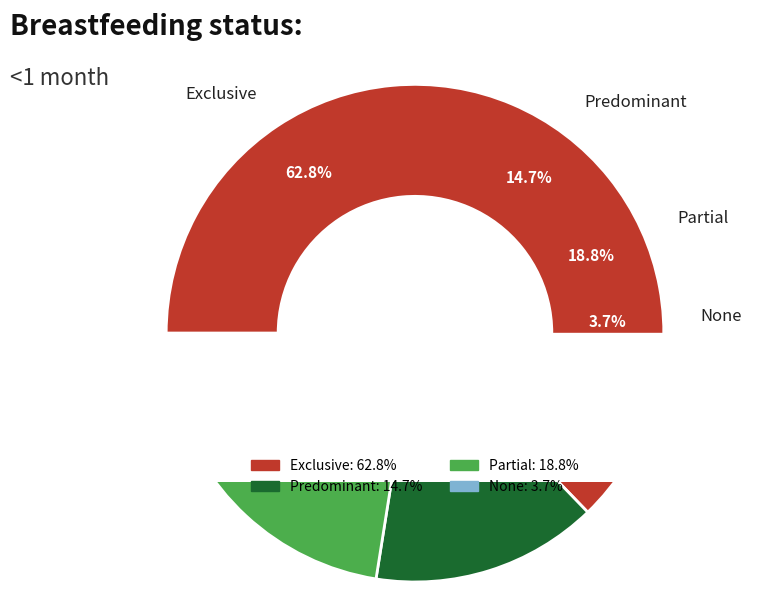

Is it true that Predominant is 29% of the pie?

False